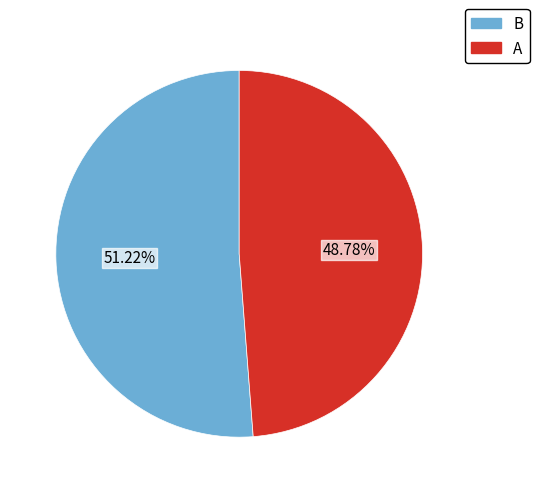

What percentage do A and B together represent?

100.0%